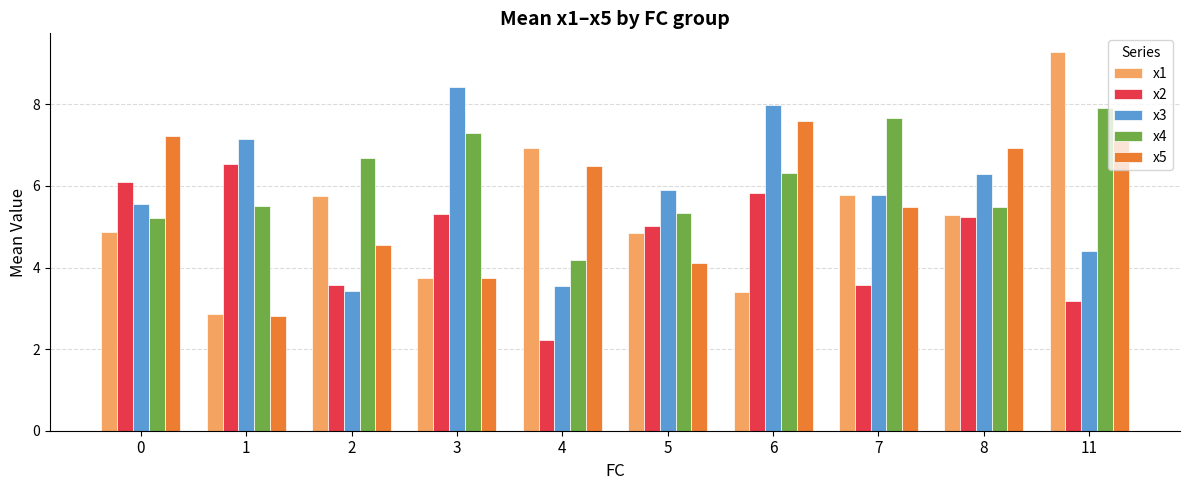

True or false: x2 has a value of 1.1 at 7.

False